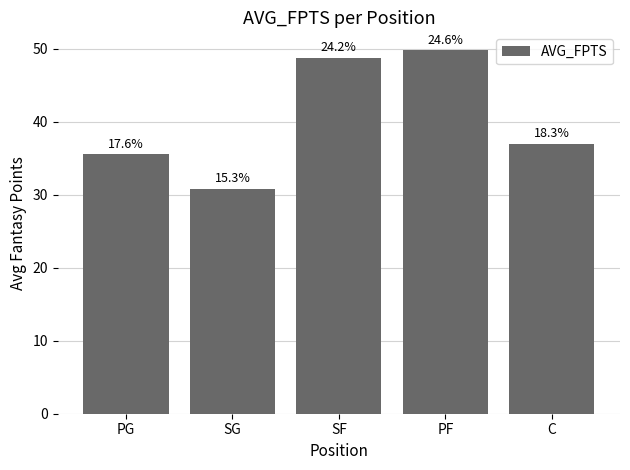

What is the maximum value shown in the chart?

49.8